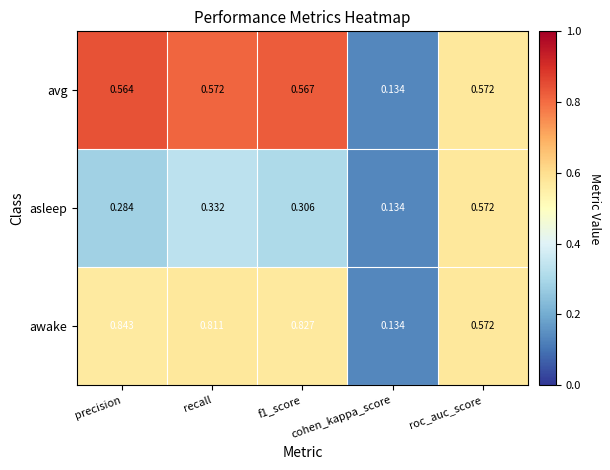

At which label does asleep reach its peak?

roc_auc_score